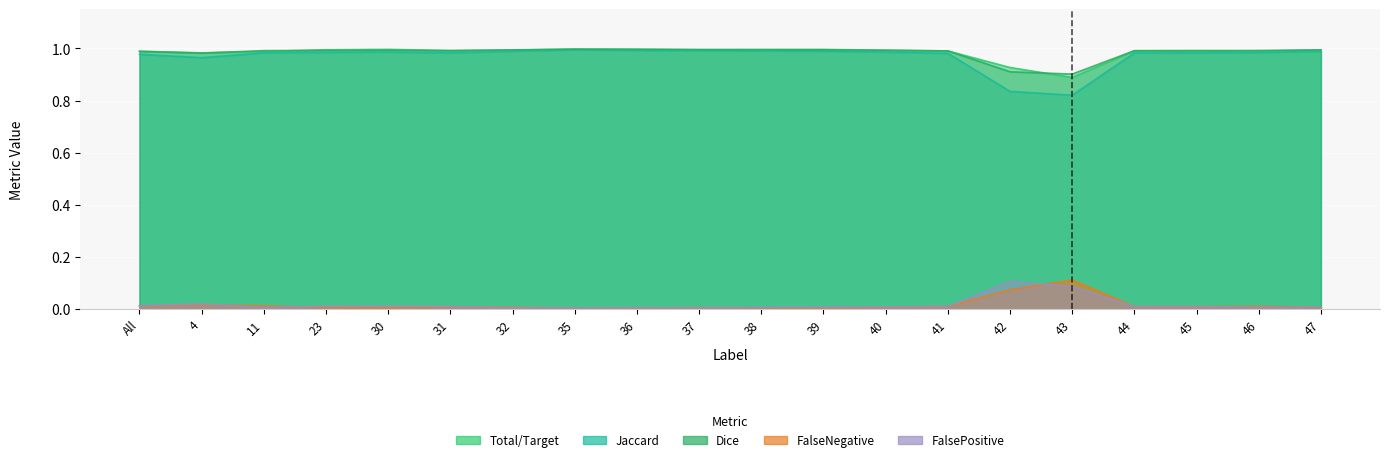

True or false: Dice and FalsePositive cross at least once.

False